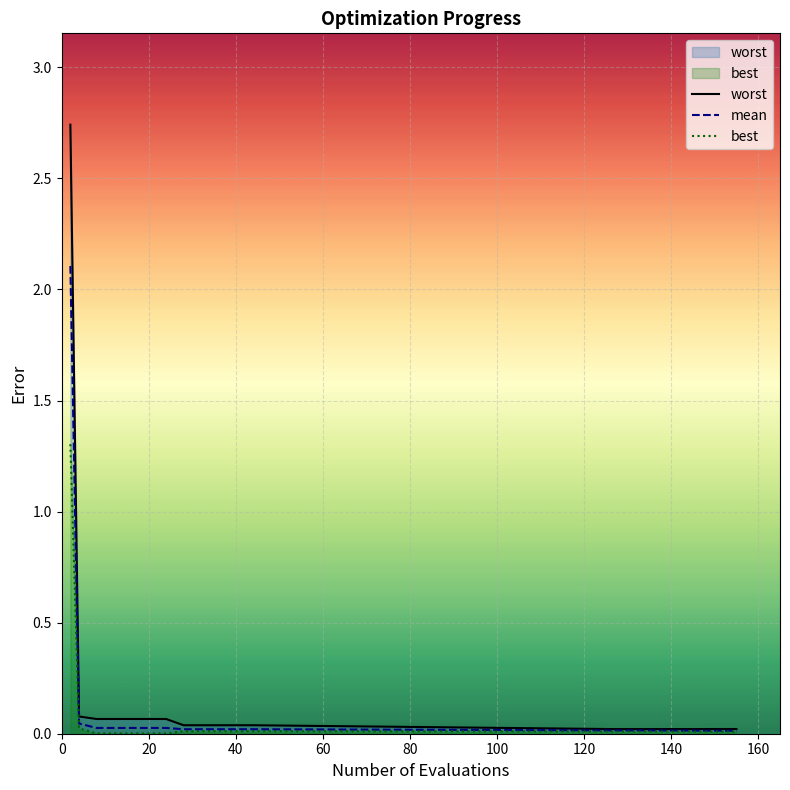

What is the highest value of the mean series?

2.1